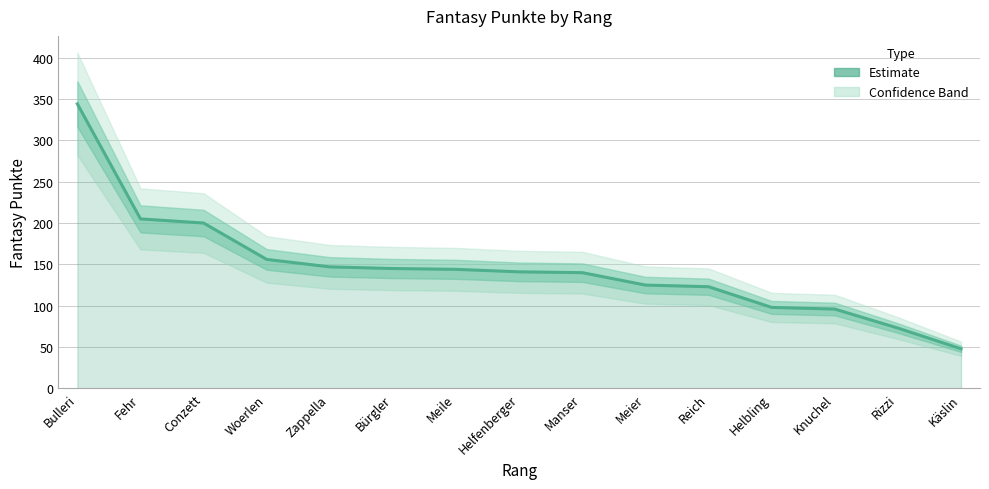

What is the difference between the second highest and second lowest values?

132